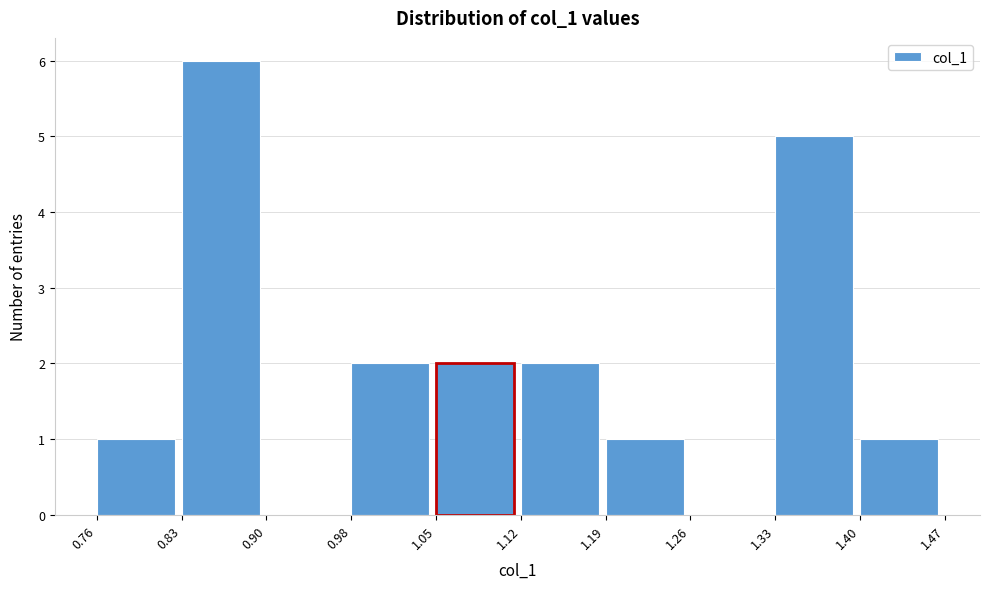

What is the height of the bar covering 0.76 to 0.83 on the x-axis? The values are not printed on the chart, so give them approximately, as read against the axis.

1